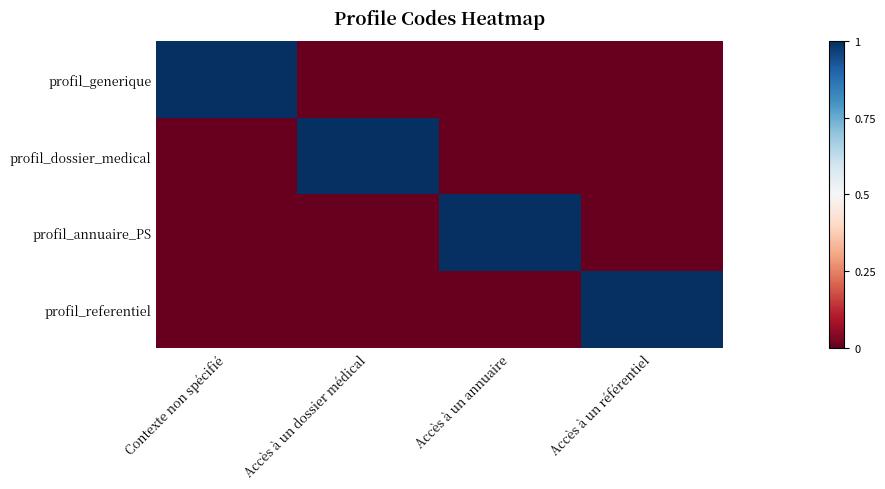

Count the number of categories in the chart.

4